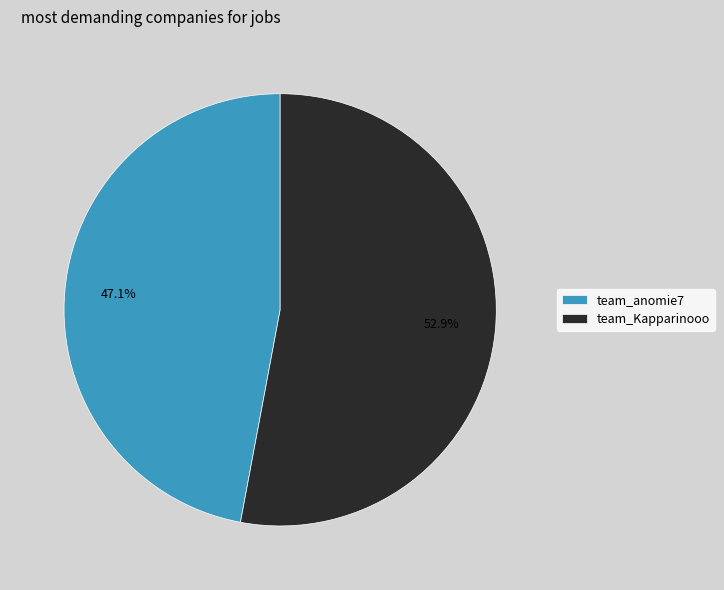

To the nearest percent, what is the average slice percentage?

50%